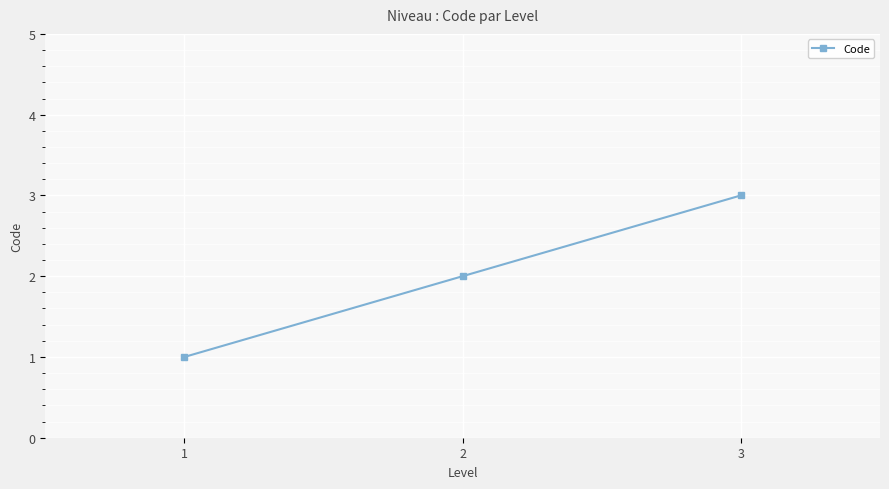

List the labels in order of value, largest first.

3, 2, 1